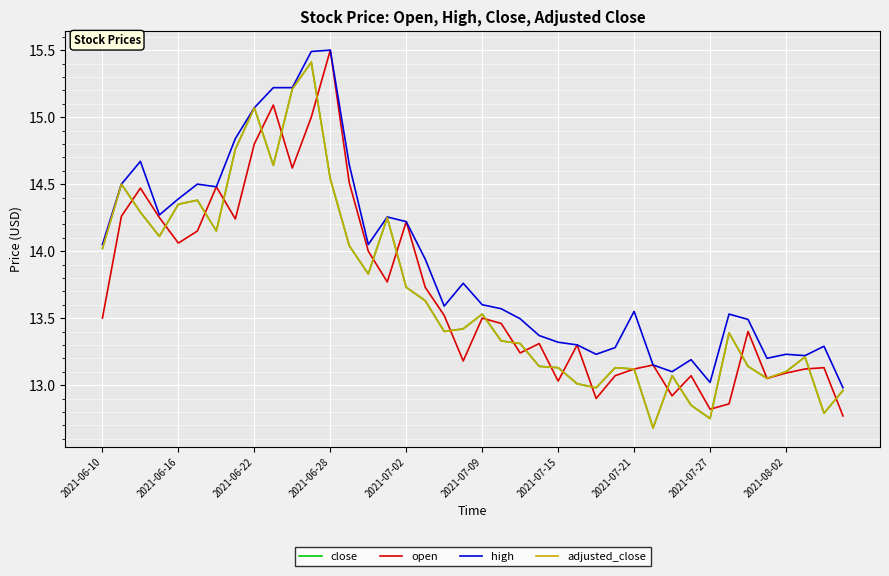

At how many categories does at least one series exceed 14?

17